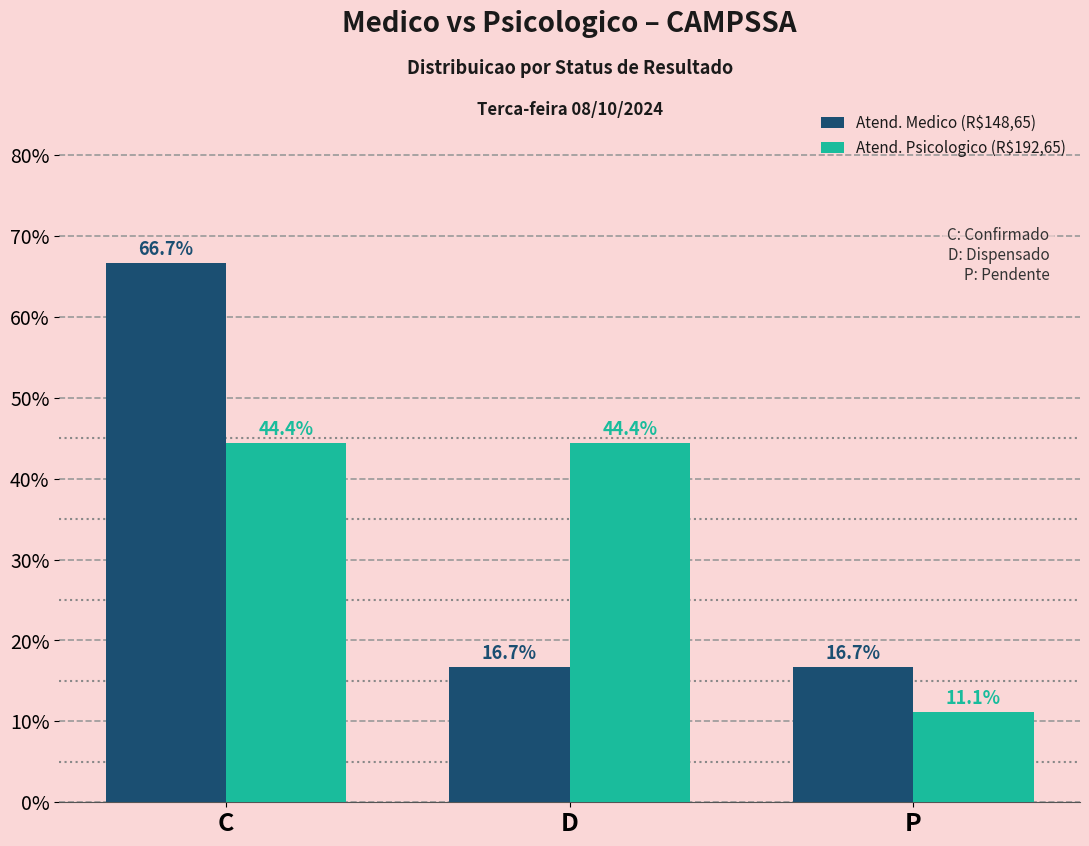

Reading left to right, extract all data points from this chart.

Atend. Medico (R$148,65): C=0.7	D=0.2	P=0.2
Atend. Psicologico (R$192,65): C=0.4	D=0.4	P=0.1